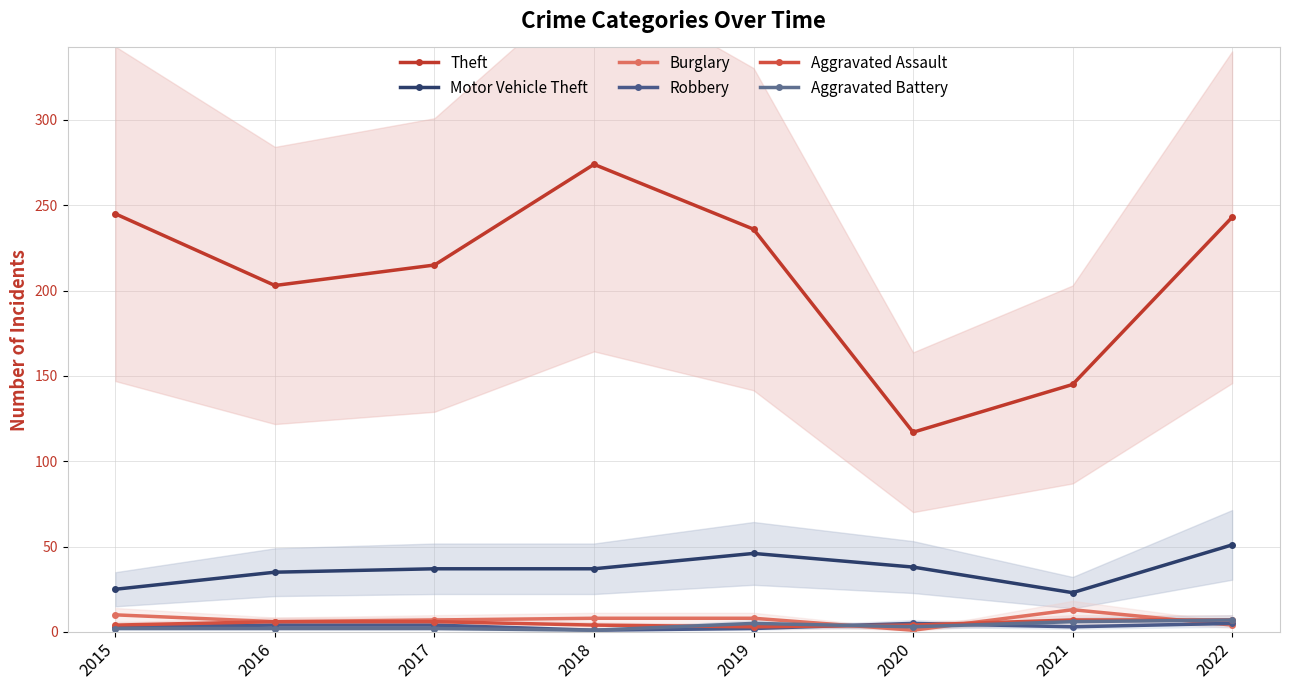

Which series has the largest total across all categories?

Theft